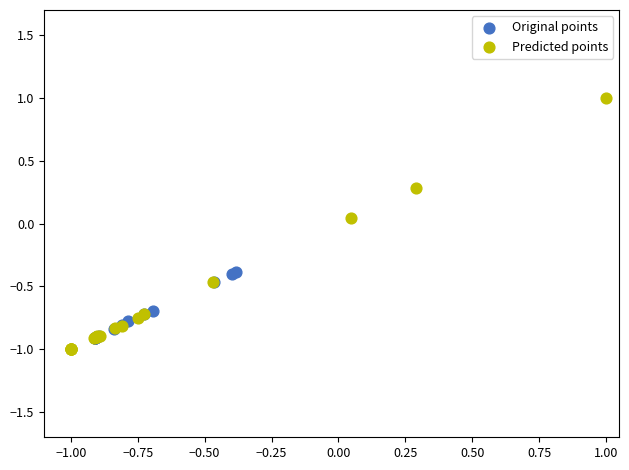

Which series reaches the minimum Y coordinate?

Predicted points